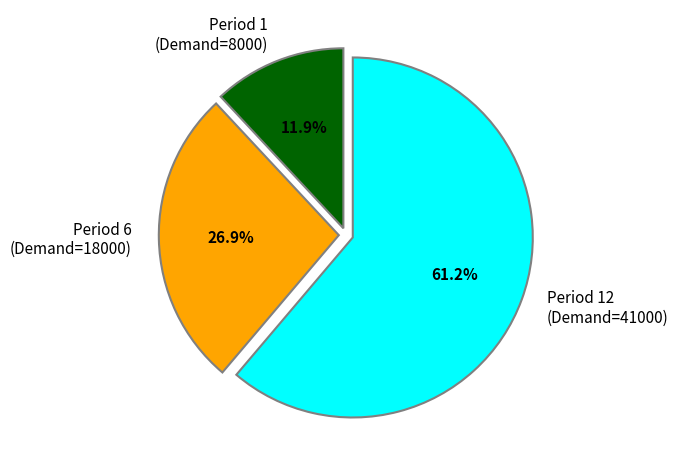

Which has a higher value, Period 6 (Demand=18000) or Period 1 (Demand=8000)?

Period 6 (Demand=18000)